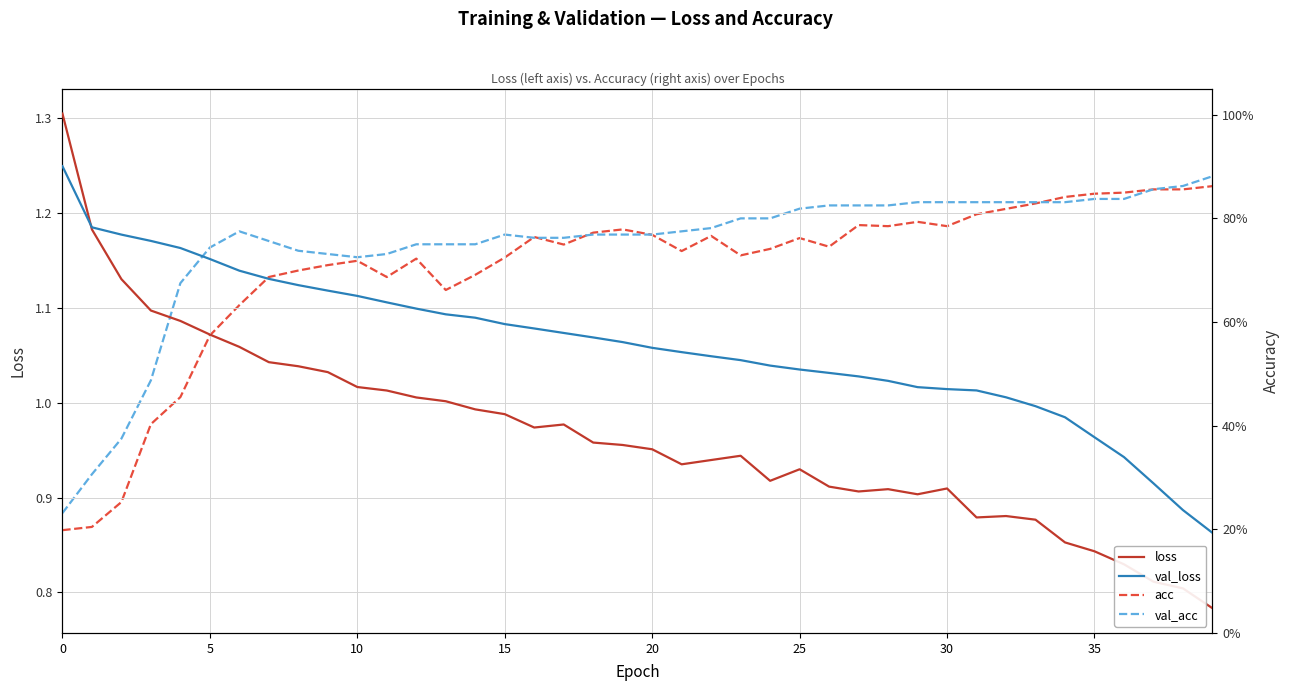

True or false: loss has a value of 0.9 at 33.

True